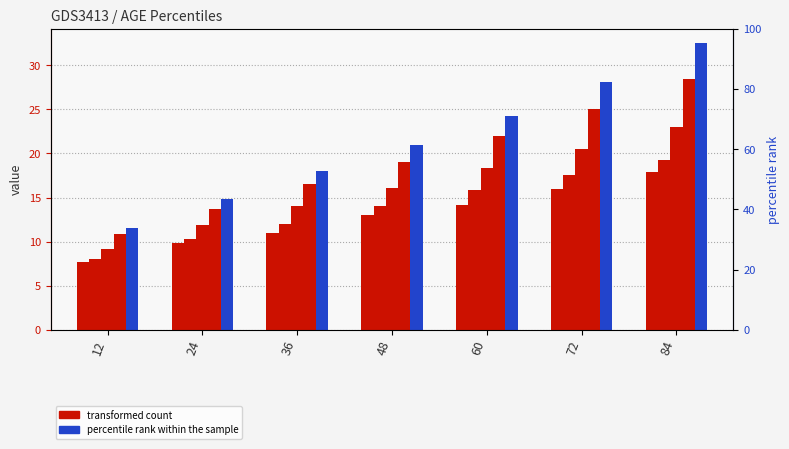

What is the difference between the highest and lowest values at 48?

8.0